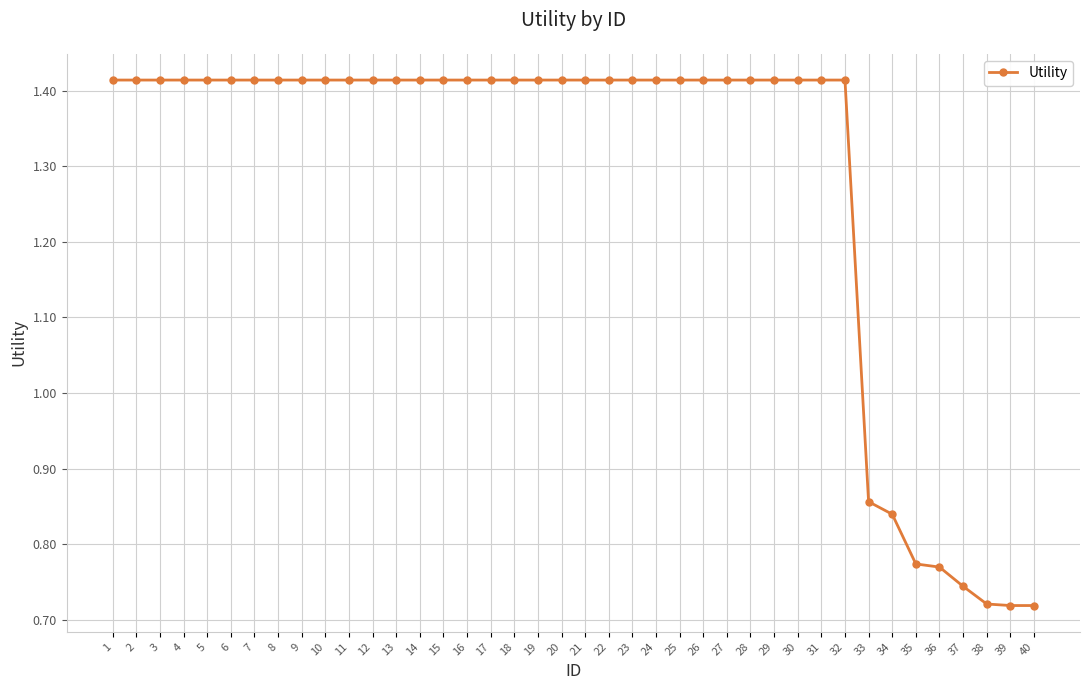

What is the sum of the values at 35 and 40?

1.5